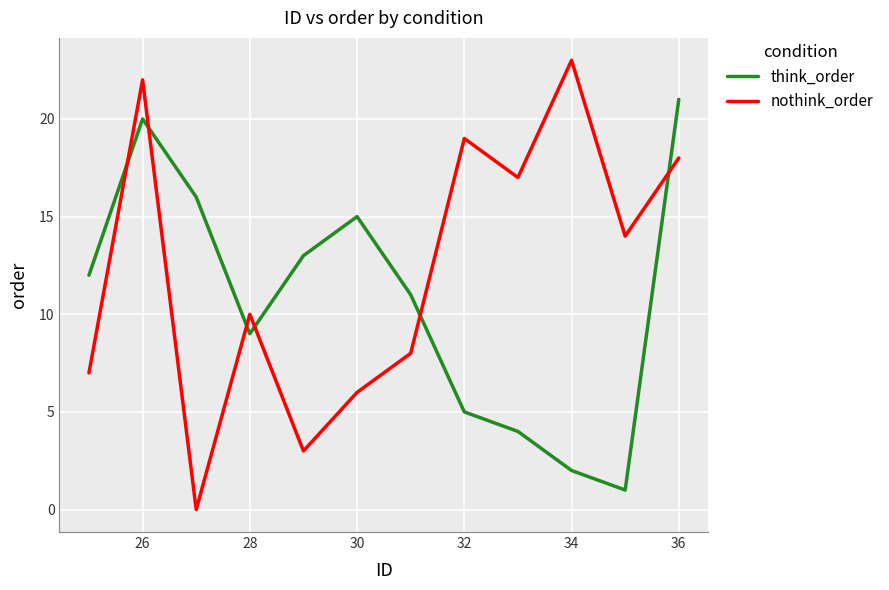

Which series ends up on top after the final intersection of think_order and nothink_order?

think_order